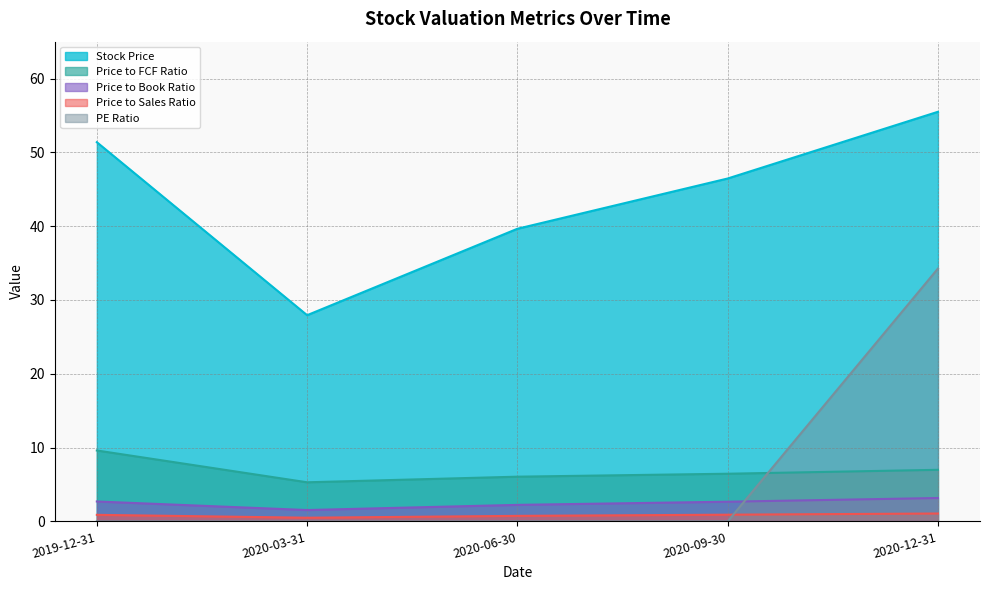

What is the sum of all Price to Book Ratio values?

12.3